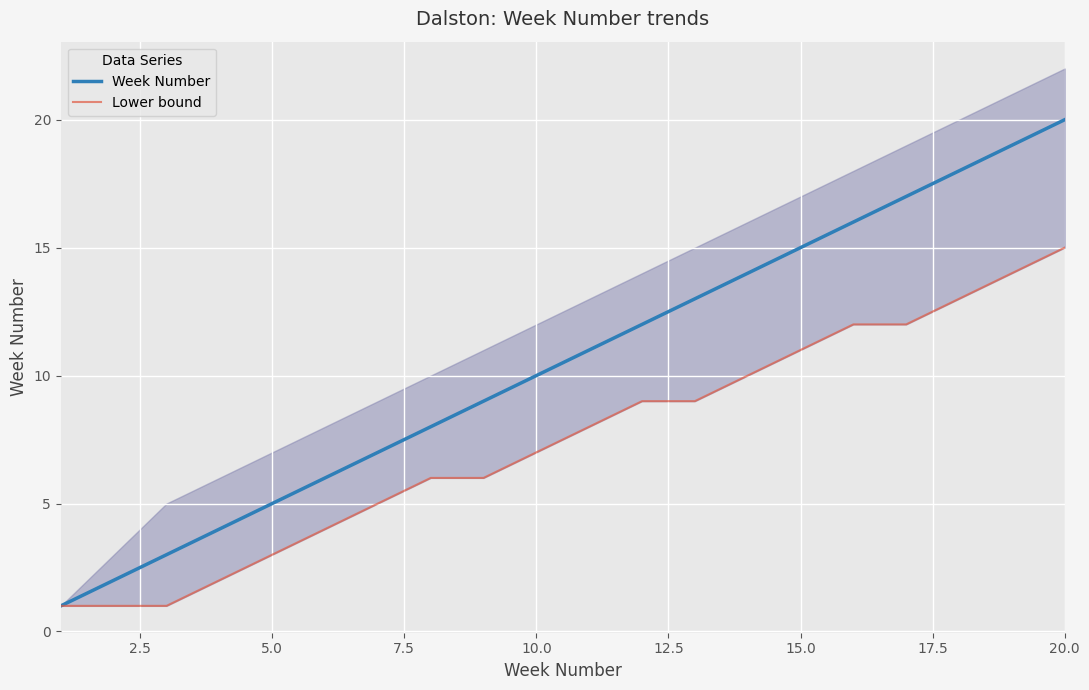

What is the minimum value for Week Number?

1